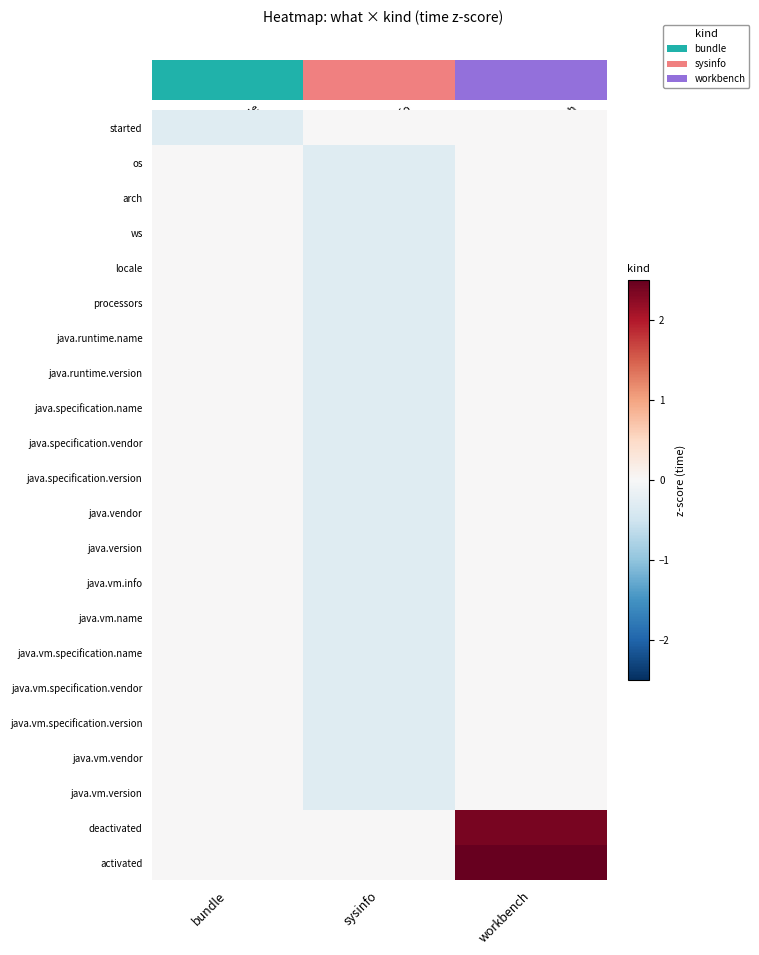

Which series has the largest total across all categories?

activated